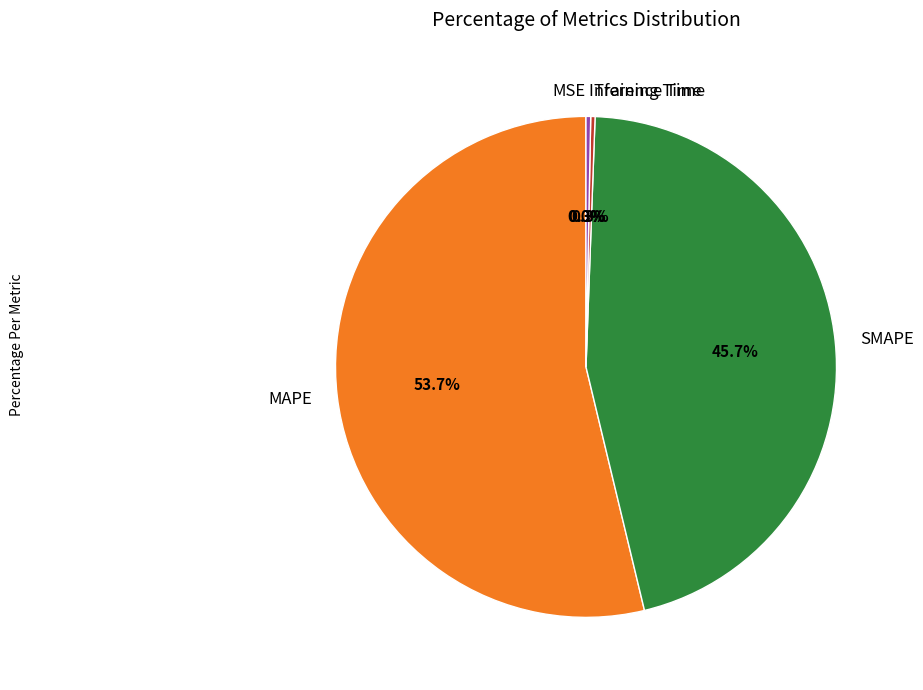

Is MAPE the majority of the pie?

Yes